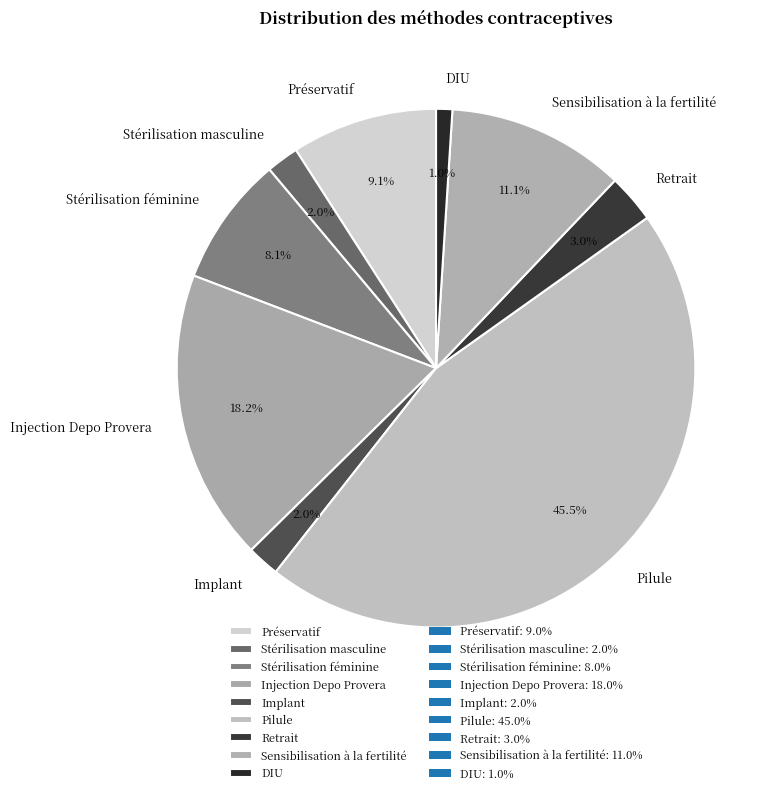

Count the number of slices in the pie.

9